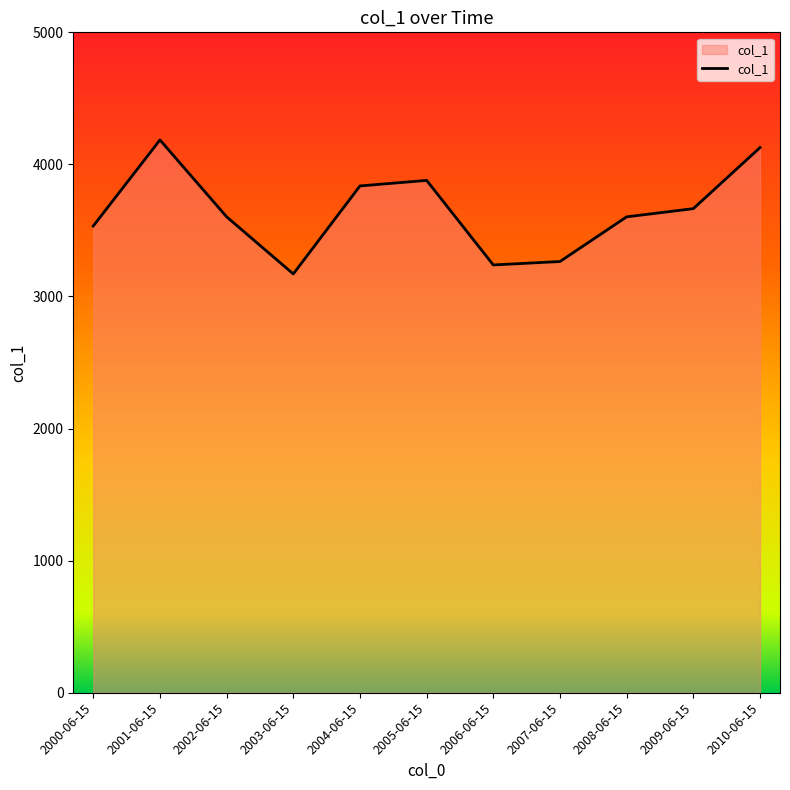

What is the difference between the values at 2006-06-15 and 2002-06-15?

364.6